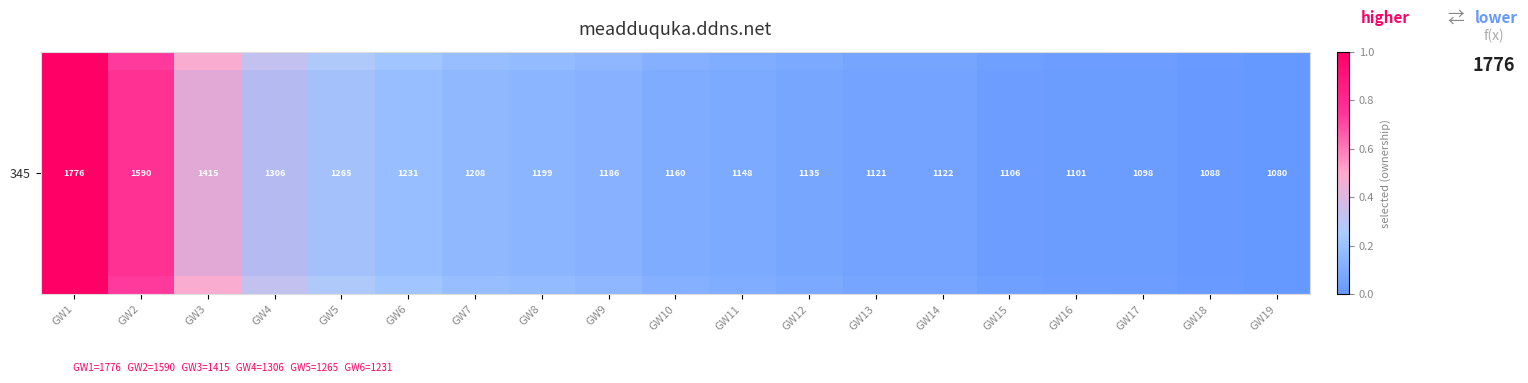

The chart shows a value of 0.1 at GW13. True or false?

True